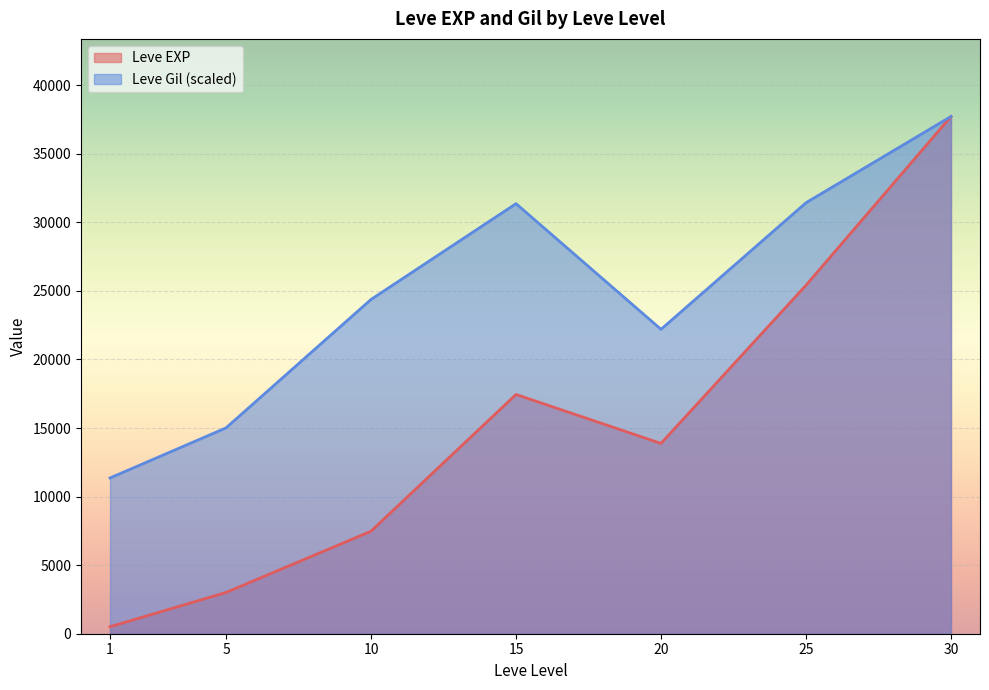

After their last crossing, which series has the higher values: Leve Gil or Leve EXP?

Leve EXP